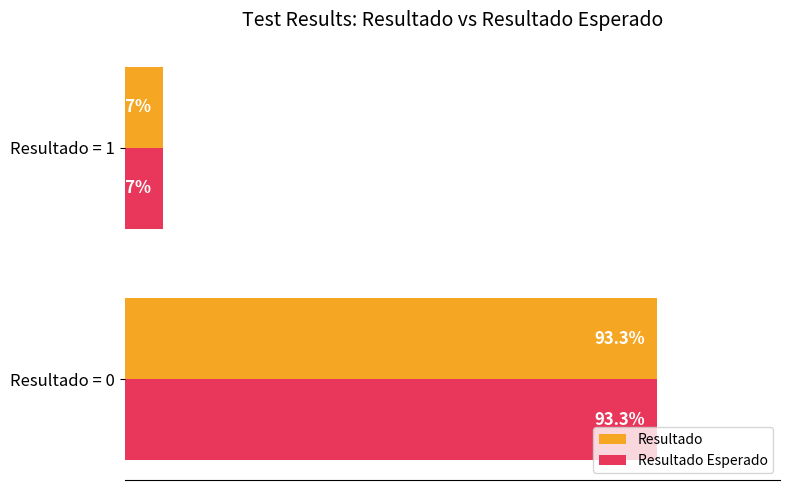

List the labels in order of Resultado Esperado value, smallest first.

Resultado = 1, Resultado = 0